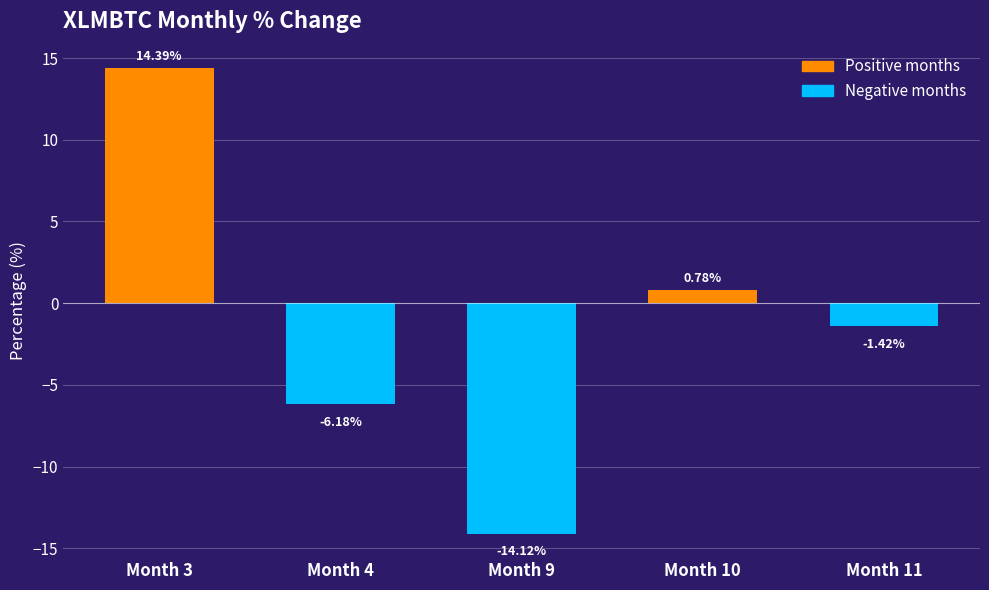

Which category has the lowest value across all series?

Month 9